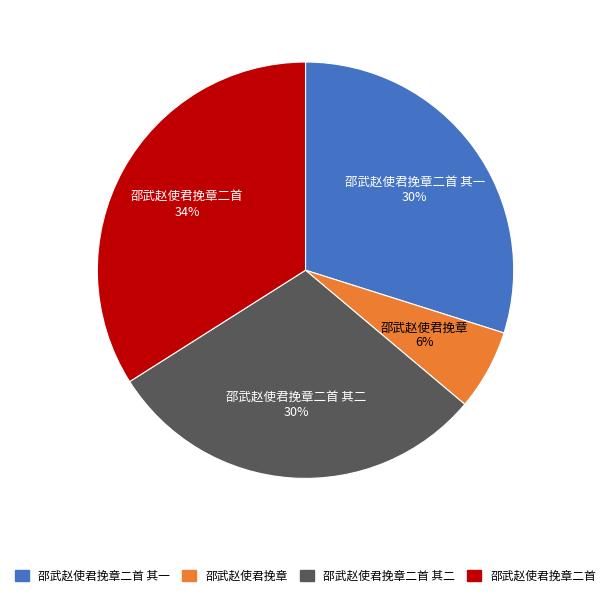

Do 邵武赵使君挽章二首 and 邵武赵使君挽章二首 其一 together represent more than half of the pie?

Yes